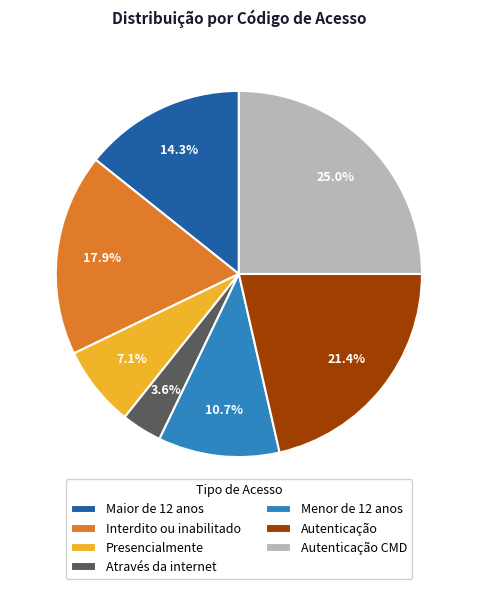

Does any single category account for the majority?

No